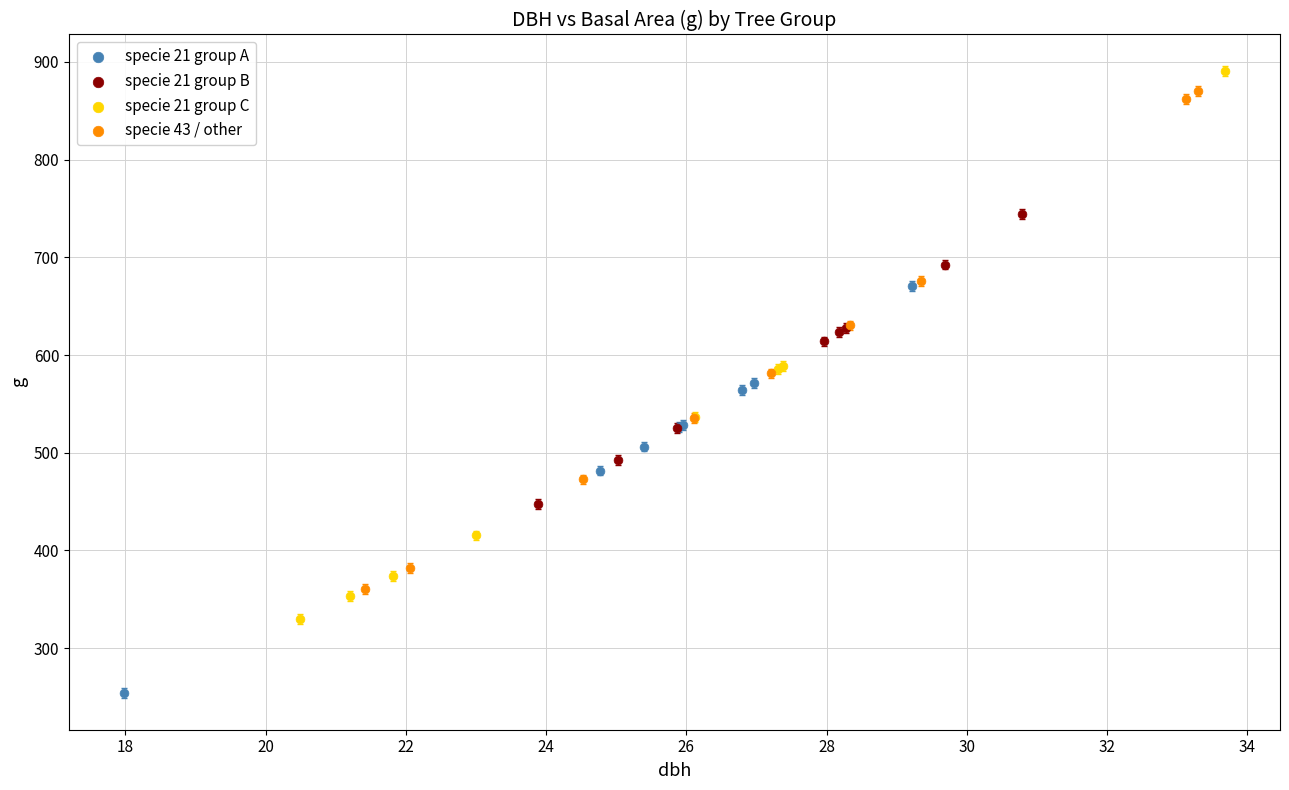

Which series reaches the maximum Y coordinate?

specie 21 group C